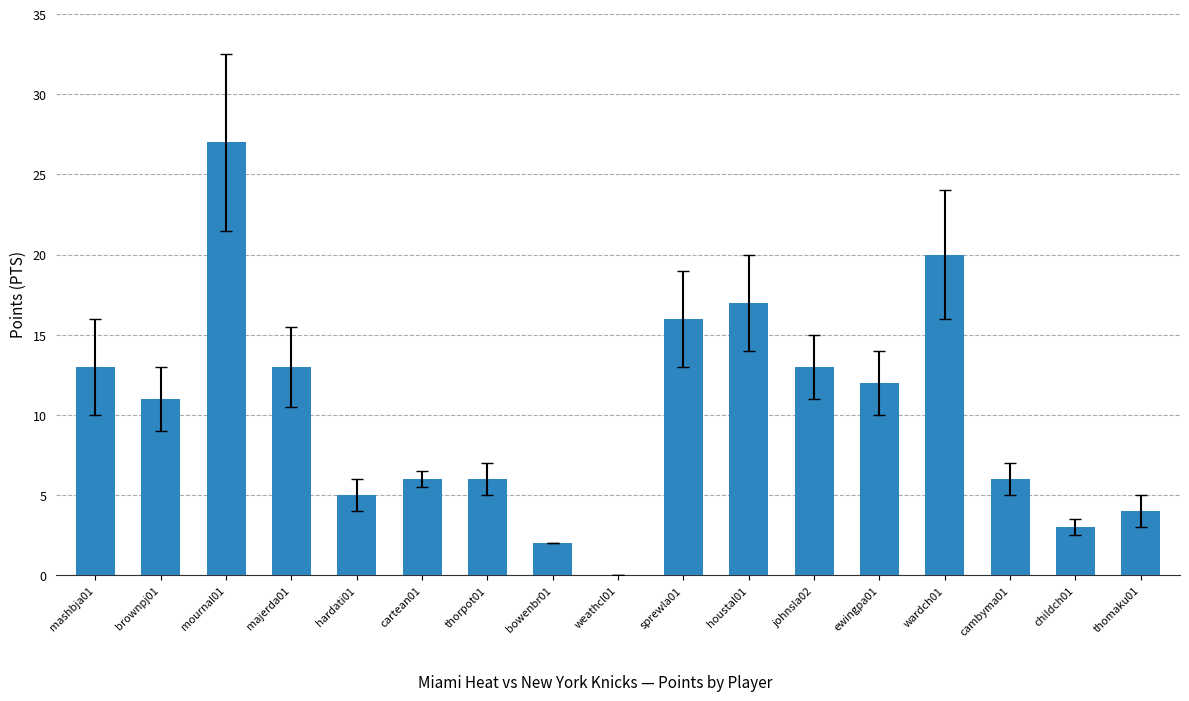

What is the greatest value displayed?

27